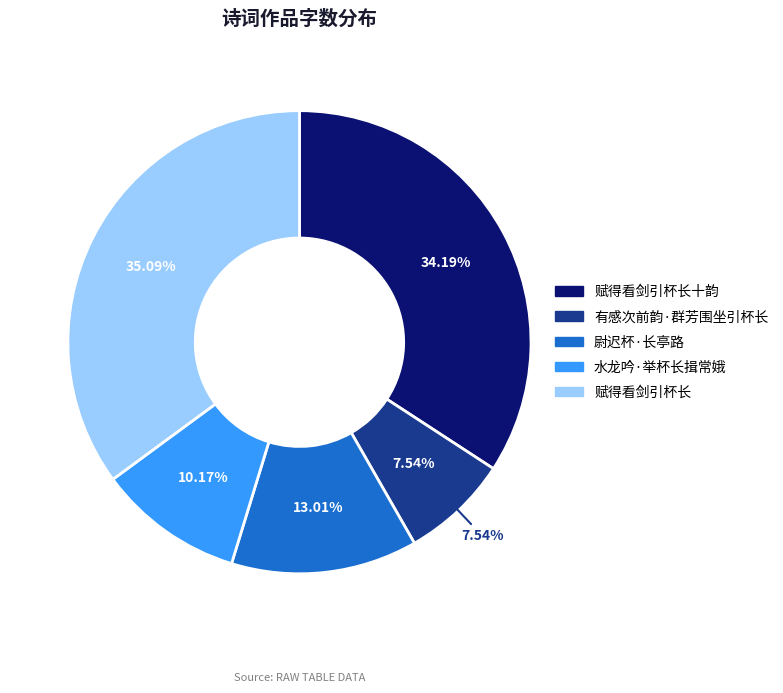

Is it true that 赋得看剑引杯长十韵 is 34% of the pie?

True